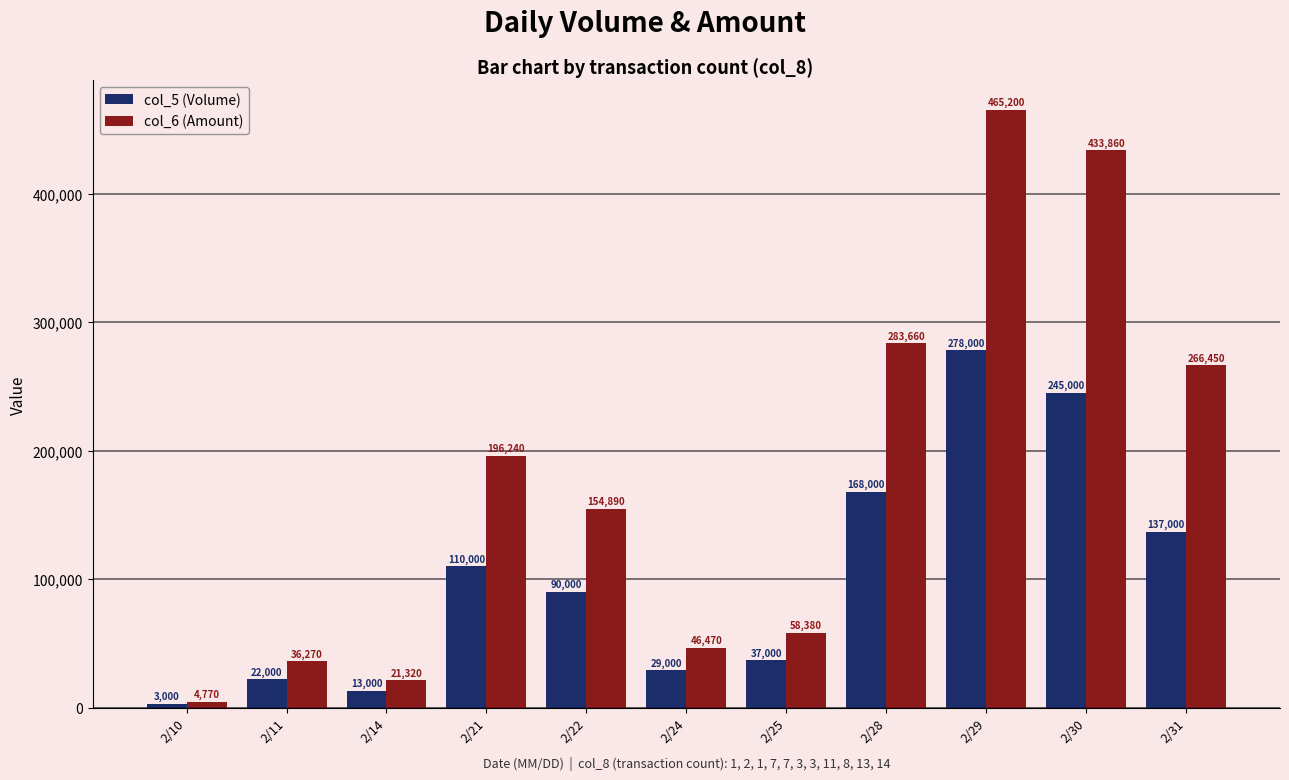

How many bars are there in each group?

2